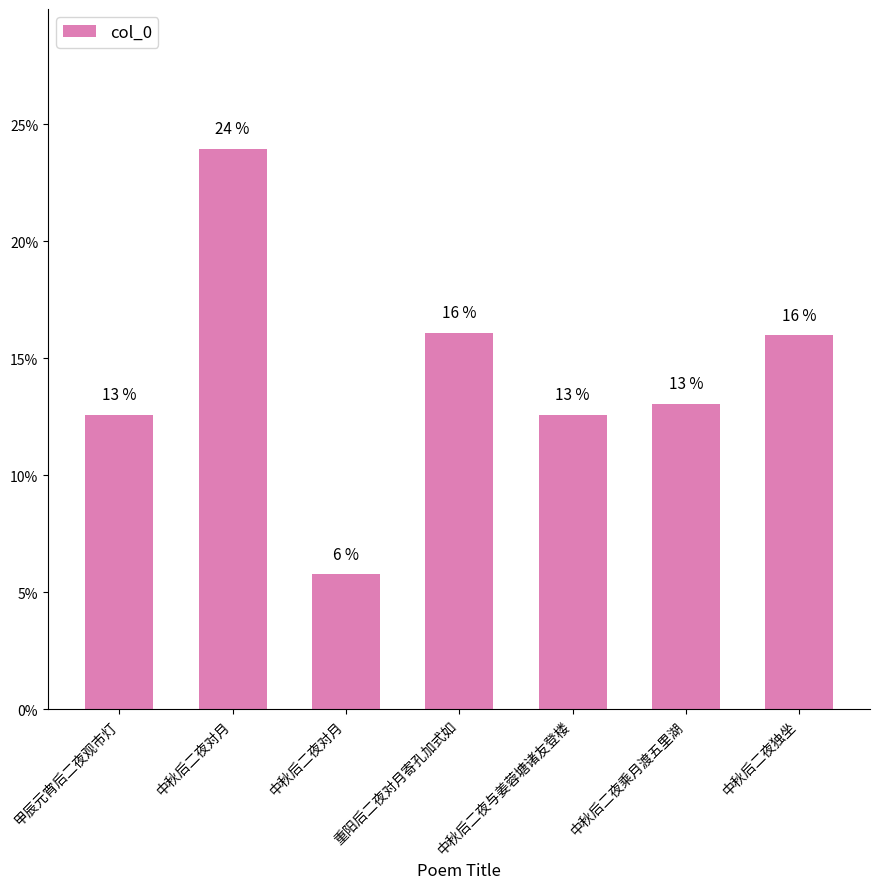

Rank the categories by value from lowest to highest.

中秋后二夜对月, 中秋后二夜与姜蓉塘诸友登楼, 甲辰元宵后二夜观市灯, 中秋后二夜乘月渡五里湖, 中秋后二夜独坐, 重阳后二夜对月寄孔加式如, 中秋后二夜对月